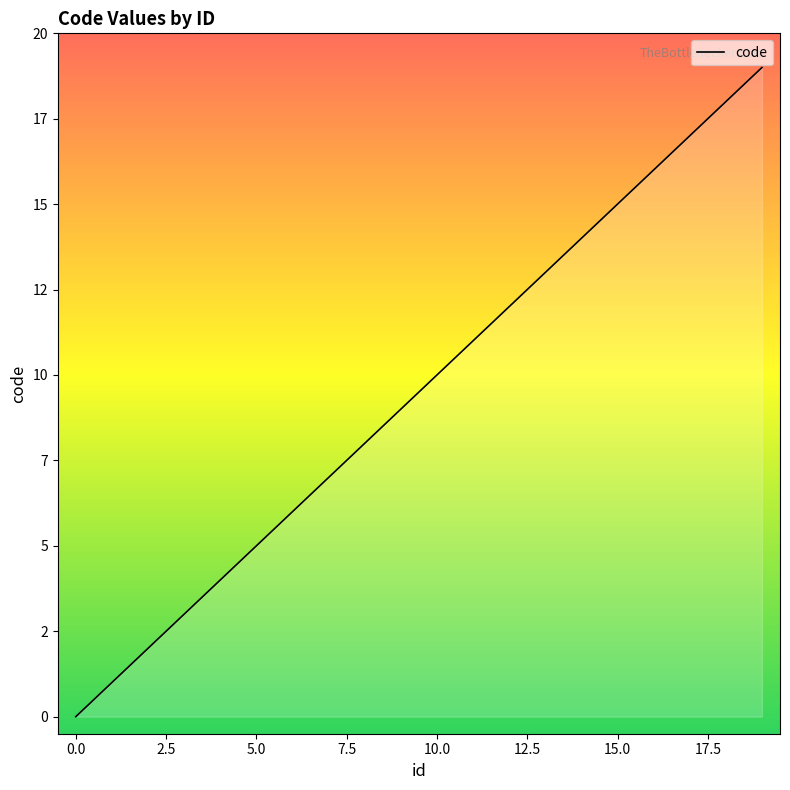

Which label corresponds to the largest value in the chart?

19